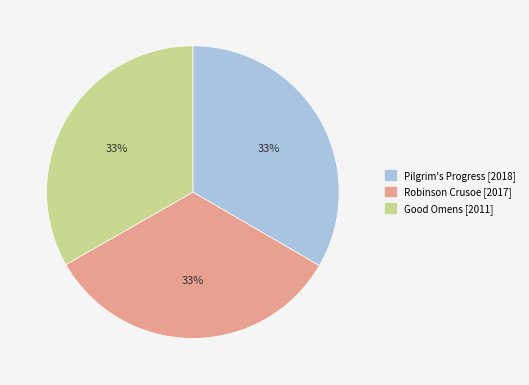

How many slices are in this pie chart?

3